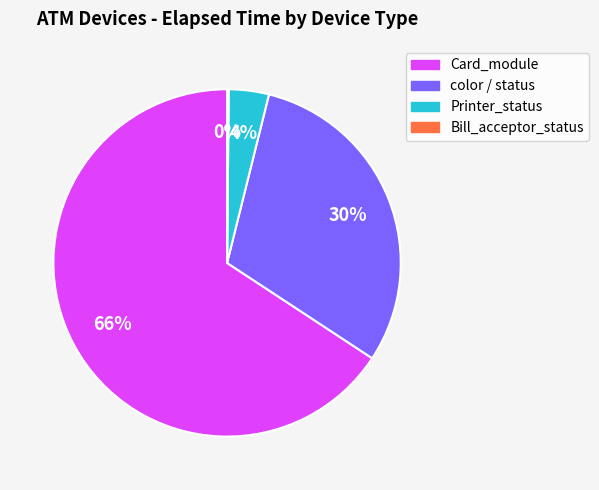

Which slice represents more than half of the pie?

Card_module